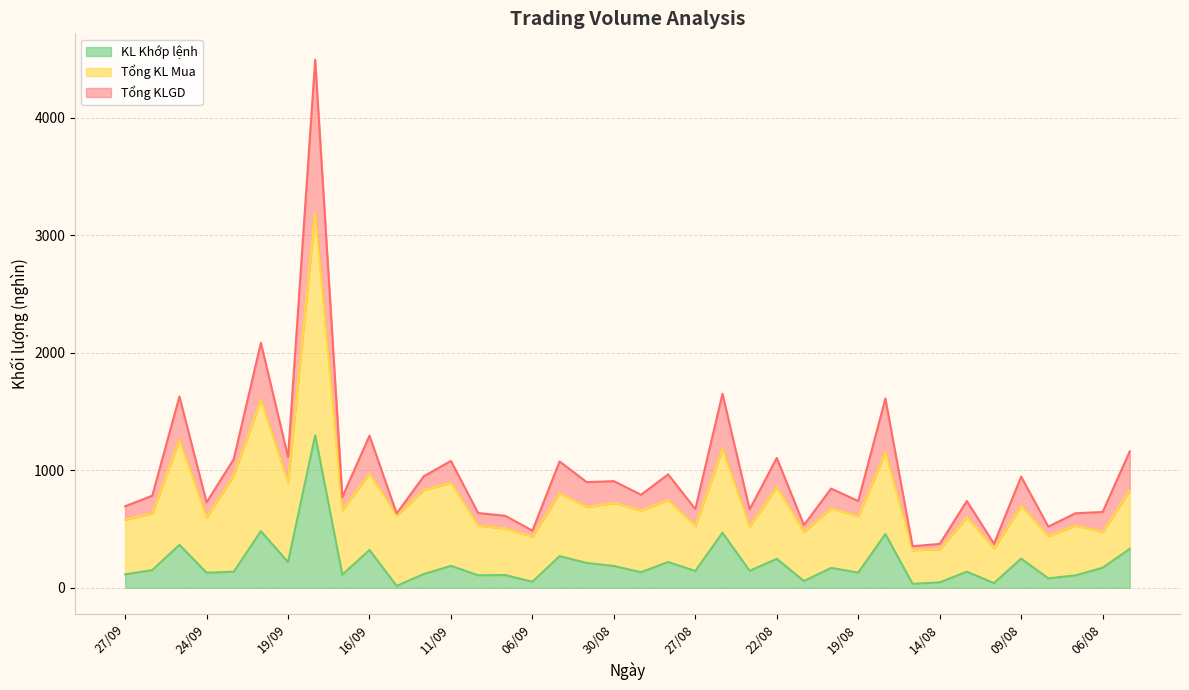

True or false: KL Khớp lệnh has more than 1 interior local peaks.

True